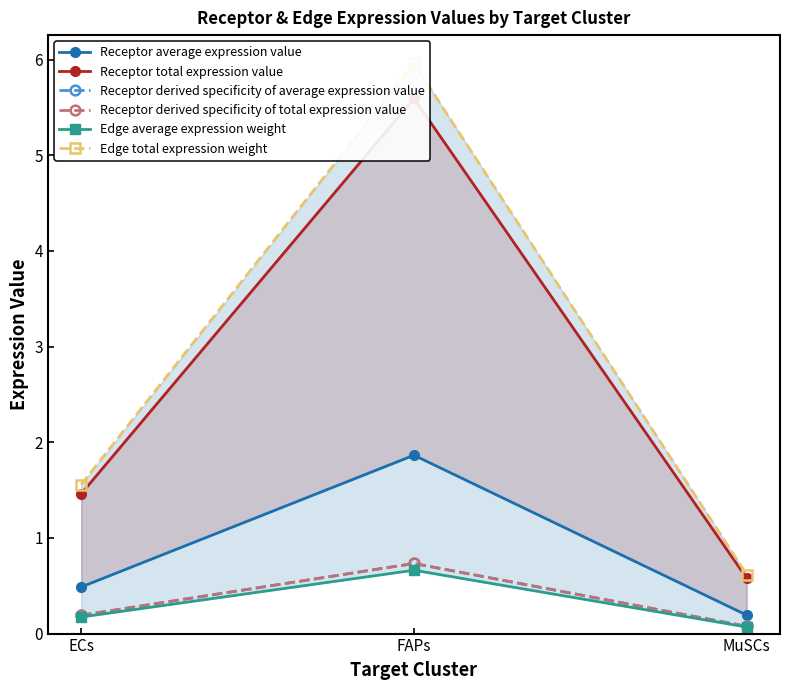

The Receptor derived specificity of average expression value series shows 0.2 at ECs. True or false?

True